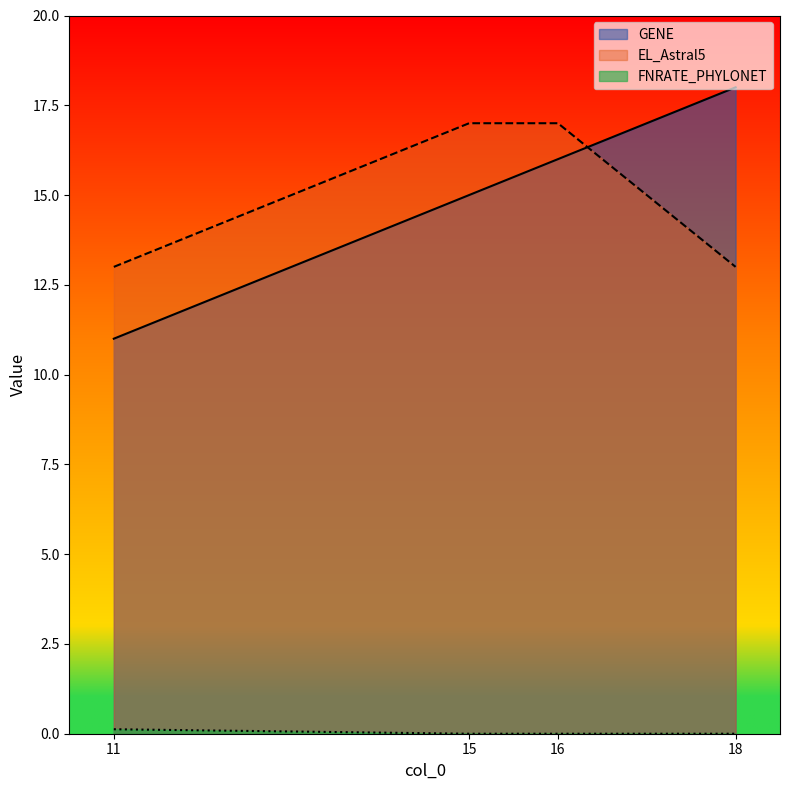

The value of GENE at 11 is 11.0. True or false?

True